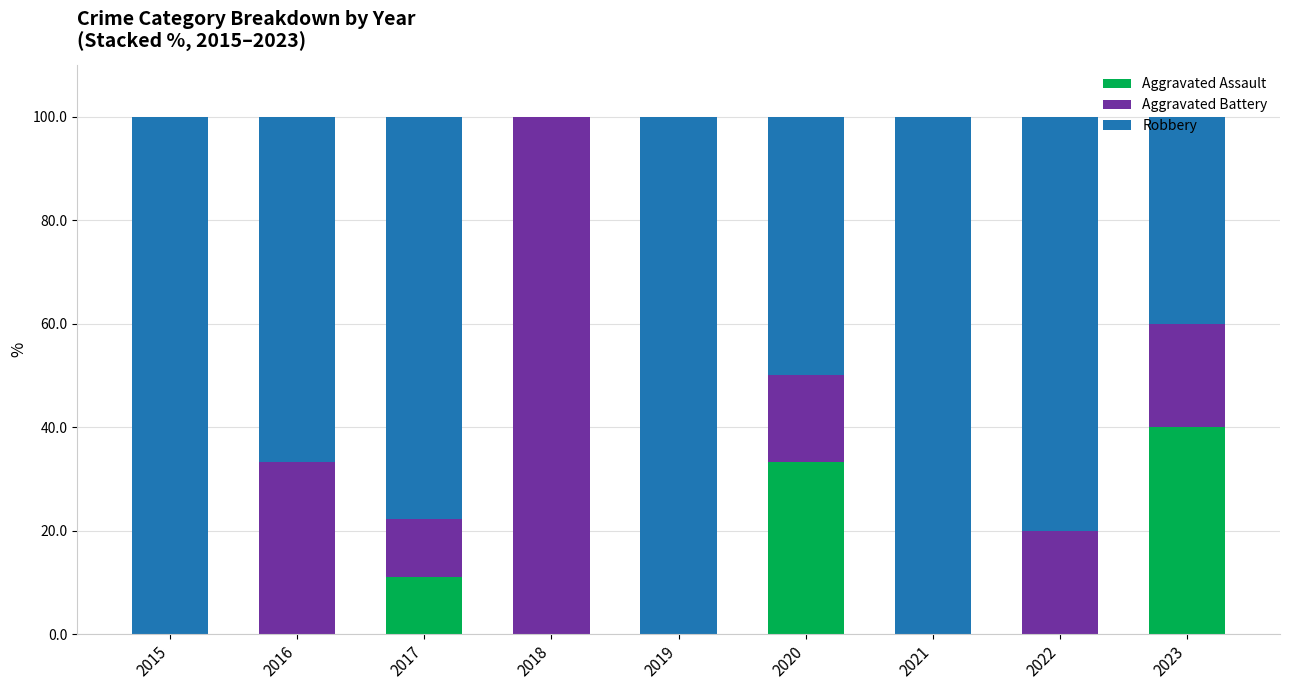

What is the total value across all series at 2019?

100.0